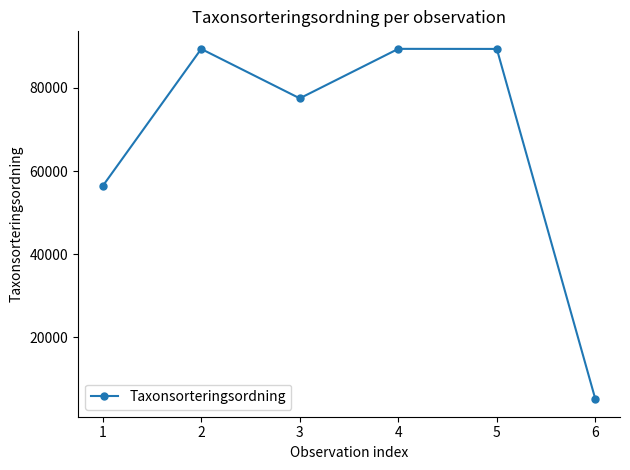

What is the difference between the maximum and minimum values?

84275